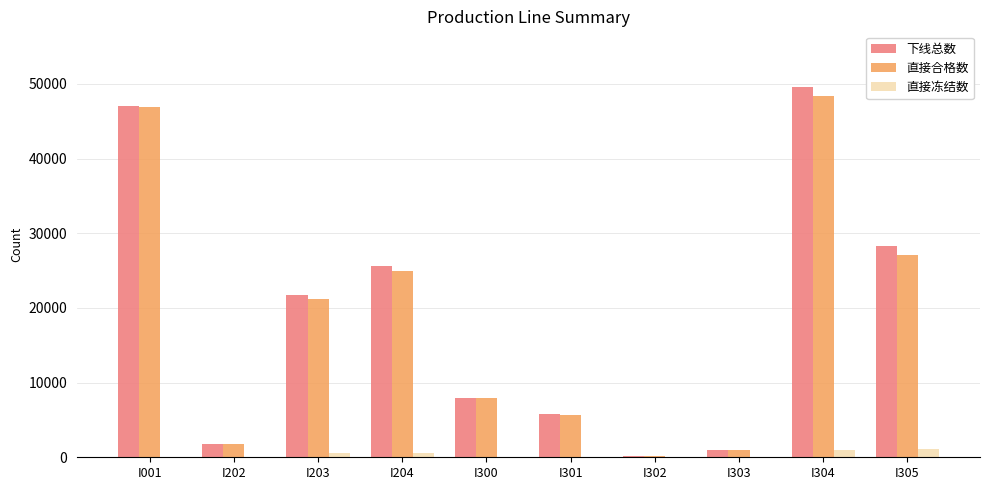

What is the greatest value displayed?

49608